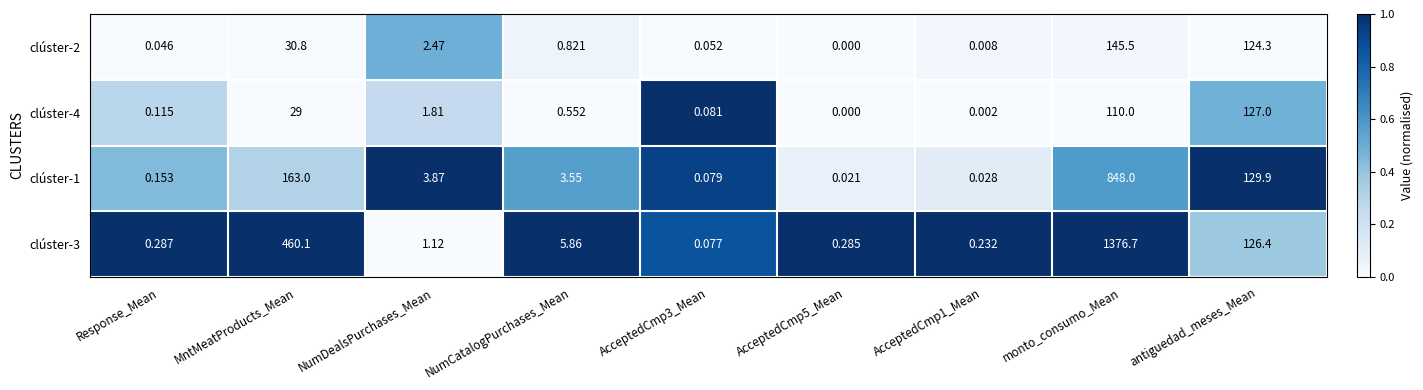

Rank the series by their maximum value, from lowest to highest.

clúster-4, clúster-2, clúster-1, clúster-3